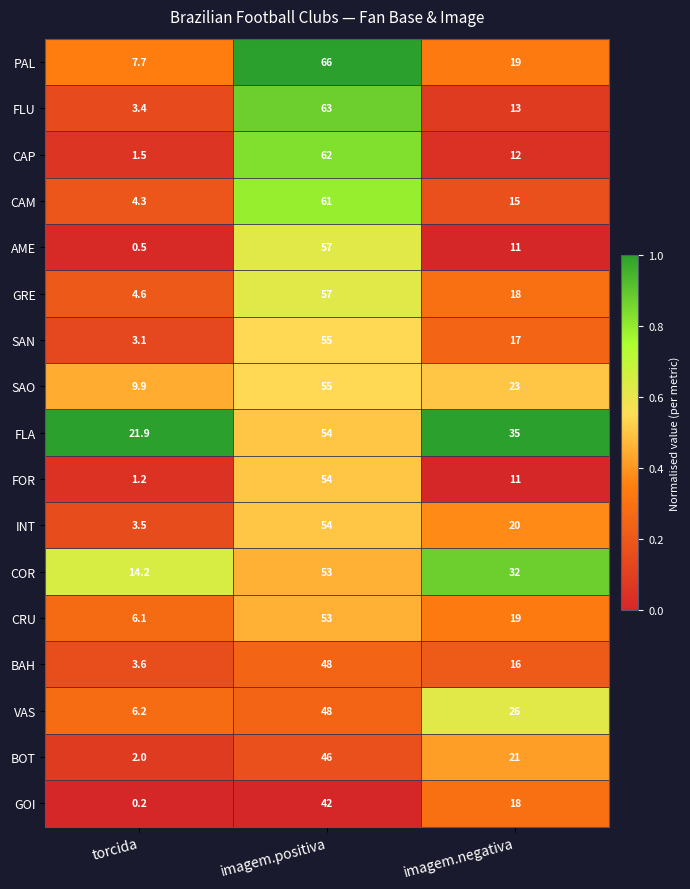

What is the difference between the maximum and minimum values in the COR series?

38.8